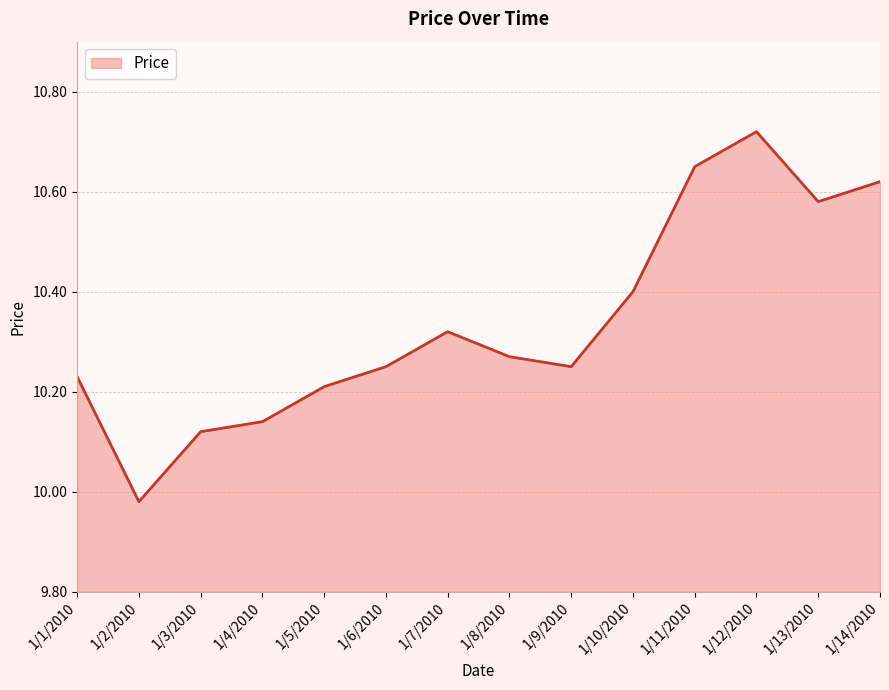

Approximately how many times larger is the value at 1/13/2010 compared to 1/5/2010?

1.0